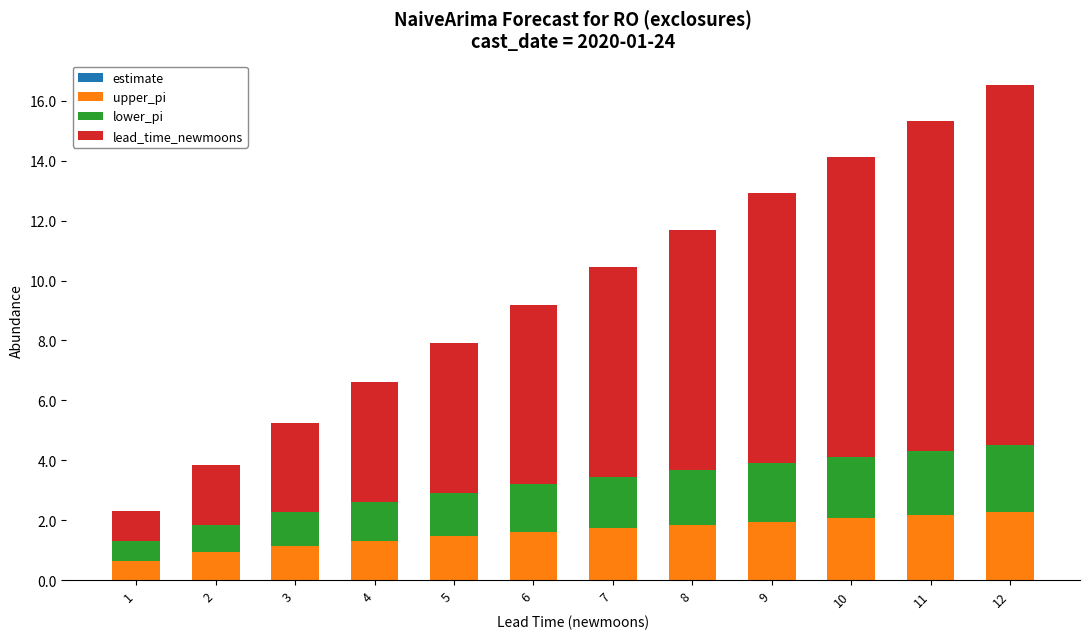

What is the total value across all series at 9?

12.9